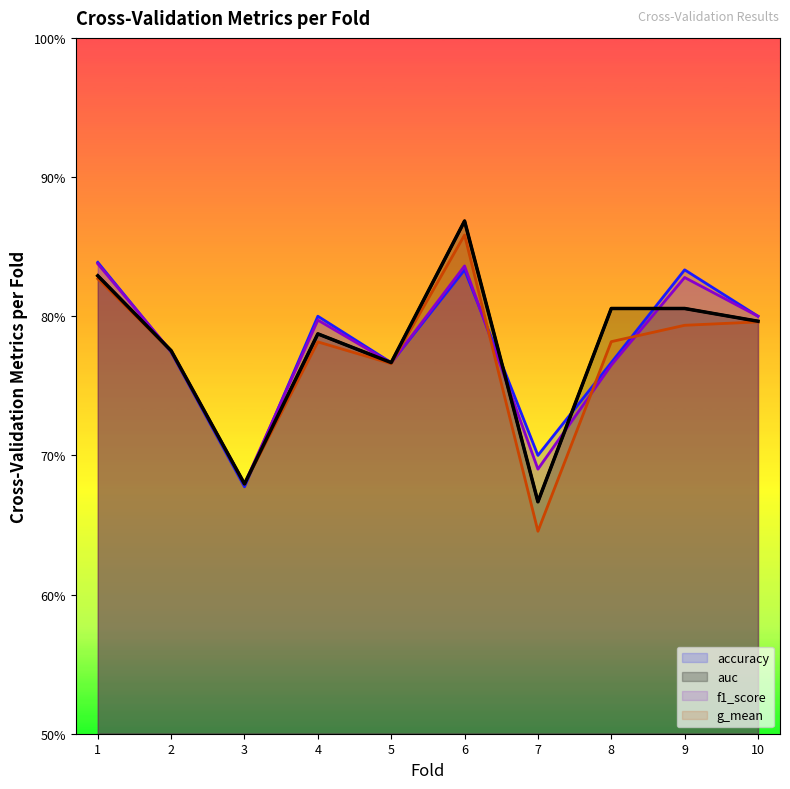

Is it true that auc equals 0.8 at 5?

True